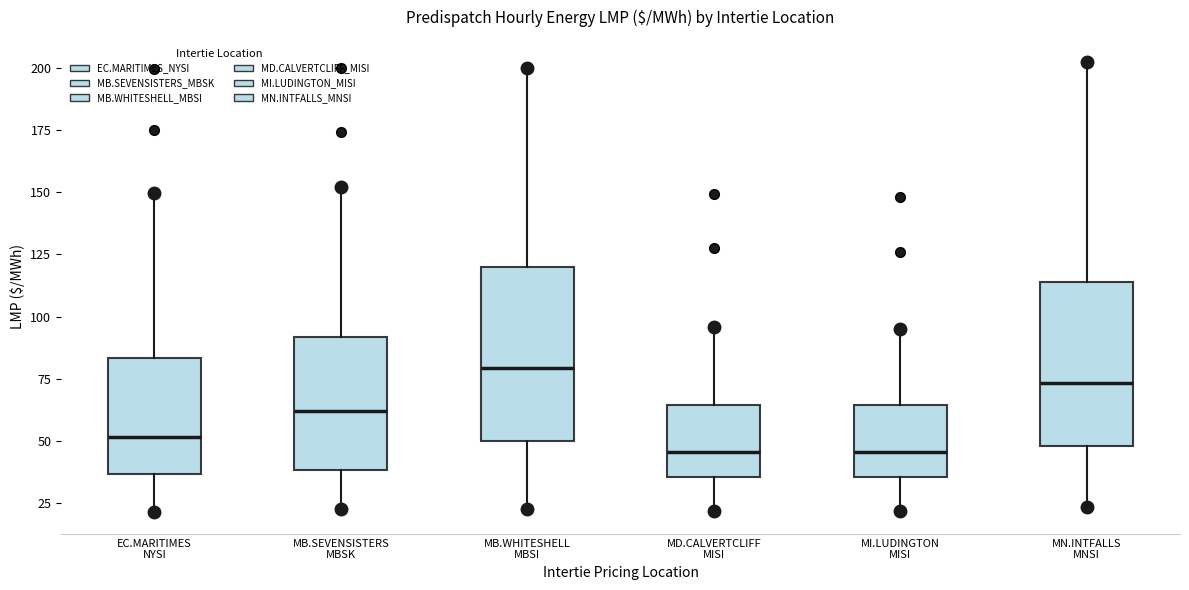

Where does the upper whisker of the box for EC.MARITIMES NYSI end on the y-axis? The values are not printed on the chart, so give them approximately, as read against the axis.

150